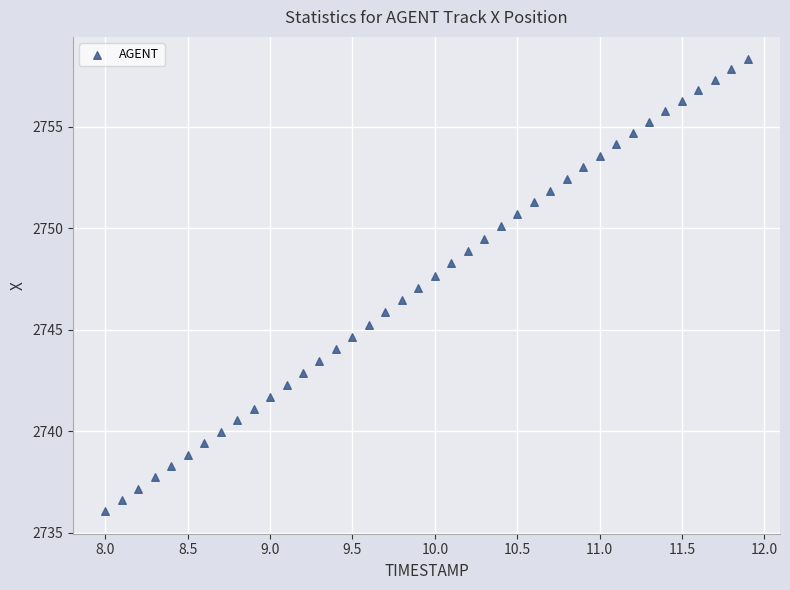

What is the range of Y values (max minus min)?

22.2